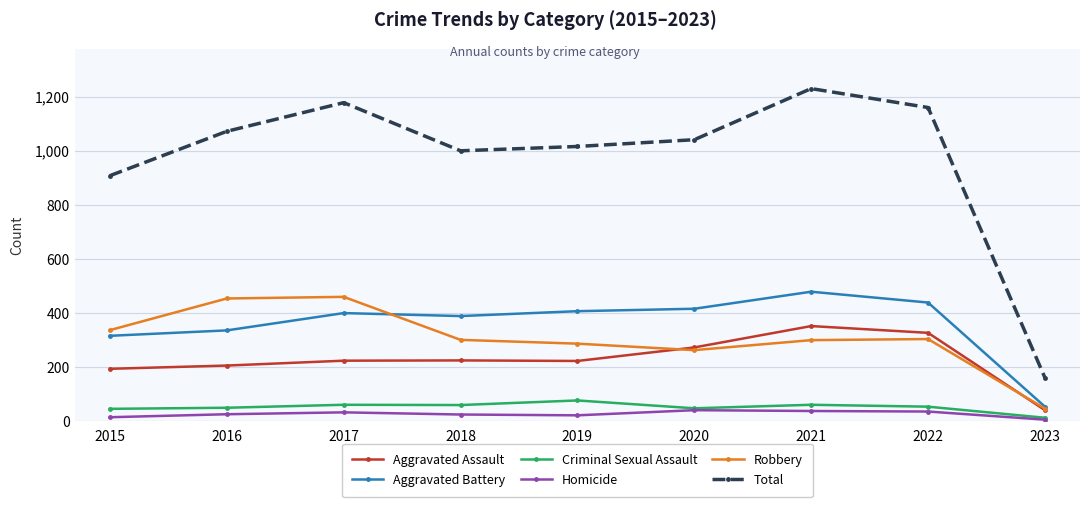

Is the value of Total at 2020 greater than the value of Aggravated Battery at 2023?

Yes